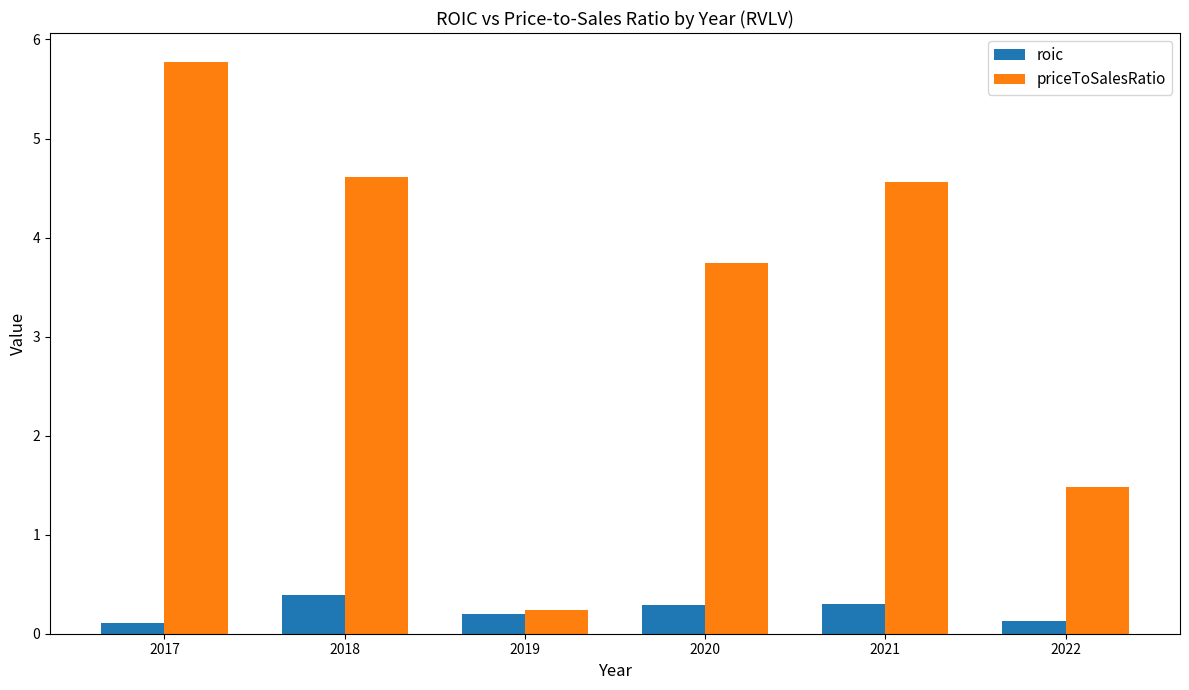

What is the approximate value of roic at 2018?

0.4